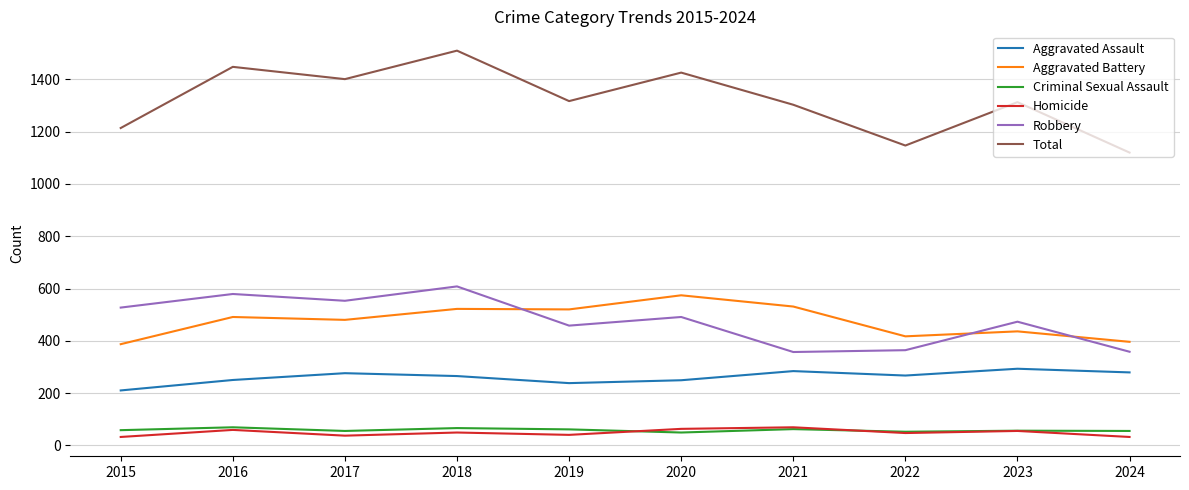

What is the average value of the Robbery series?

477